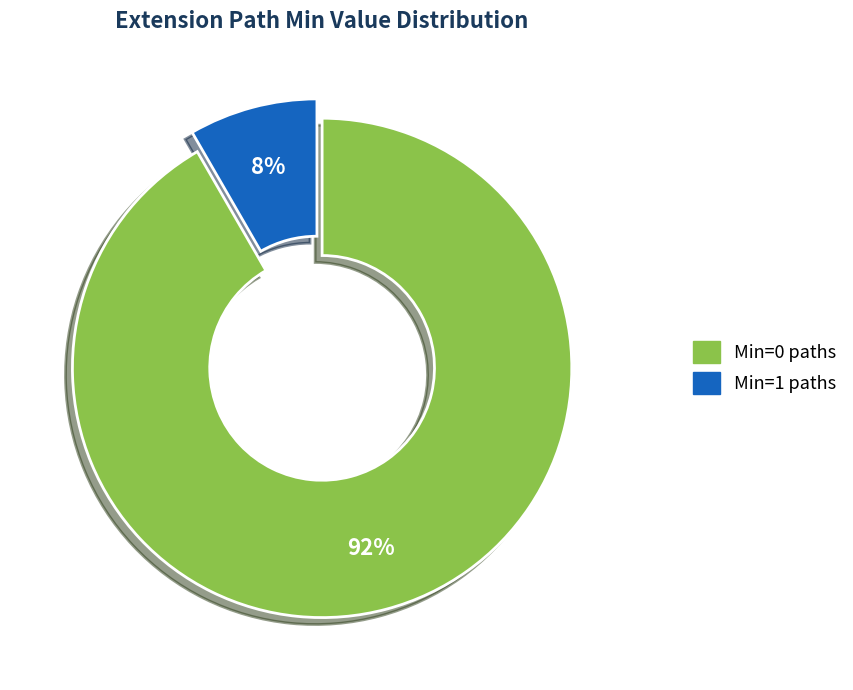

Does any single category account for the majority?

Yes